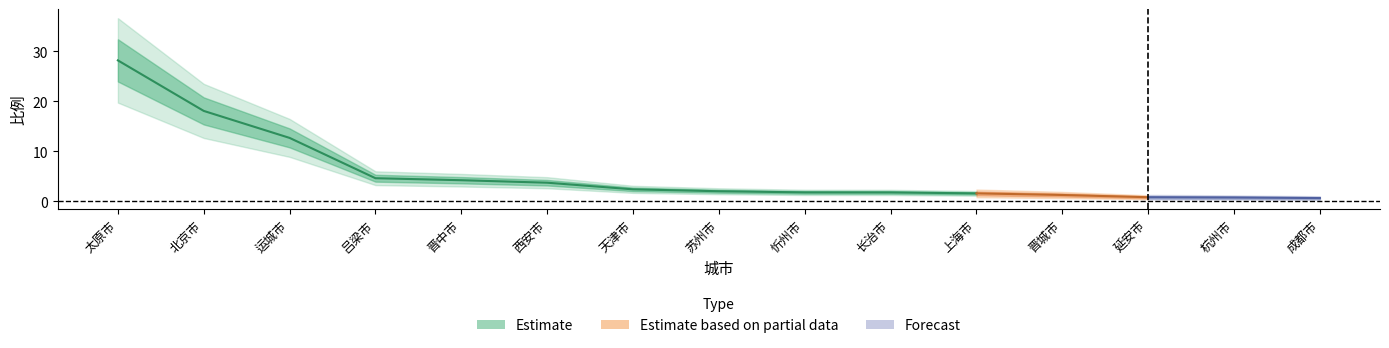

True or false: there are more than 1 points higher than both neighbors.

False